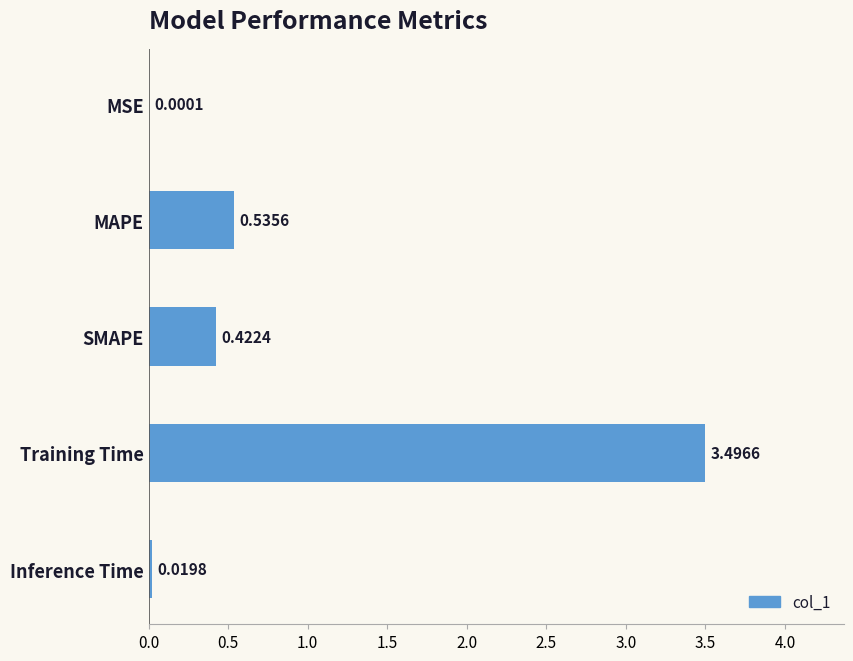

Which category has the highest value across all series?

Training Time